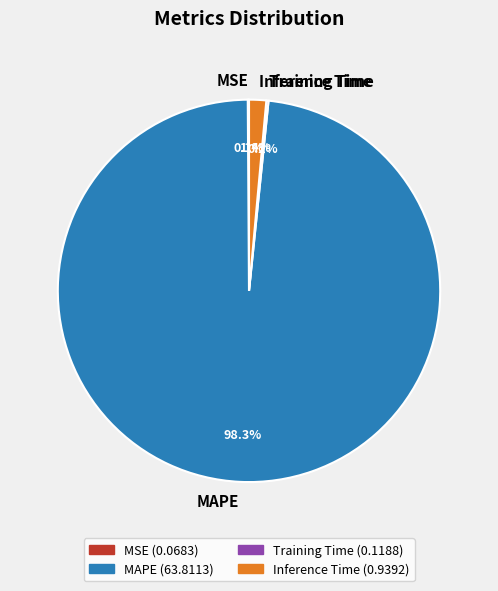

Which category has the biggest portion of the pie?

MAPE